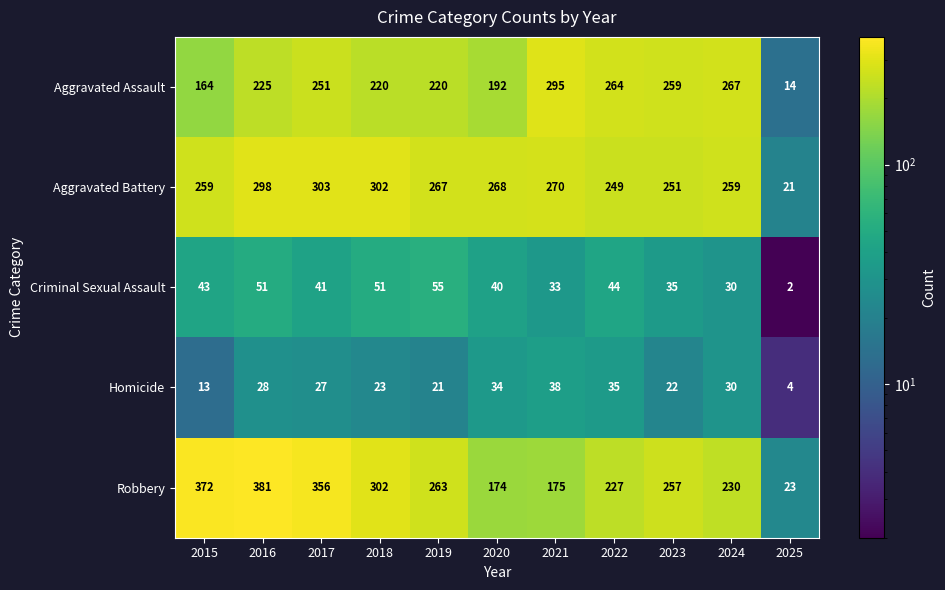

What is the sum of the Aggravated Battery values at 2021 and 2018?

572